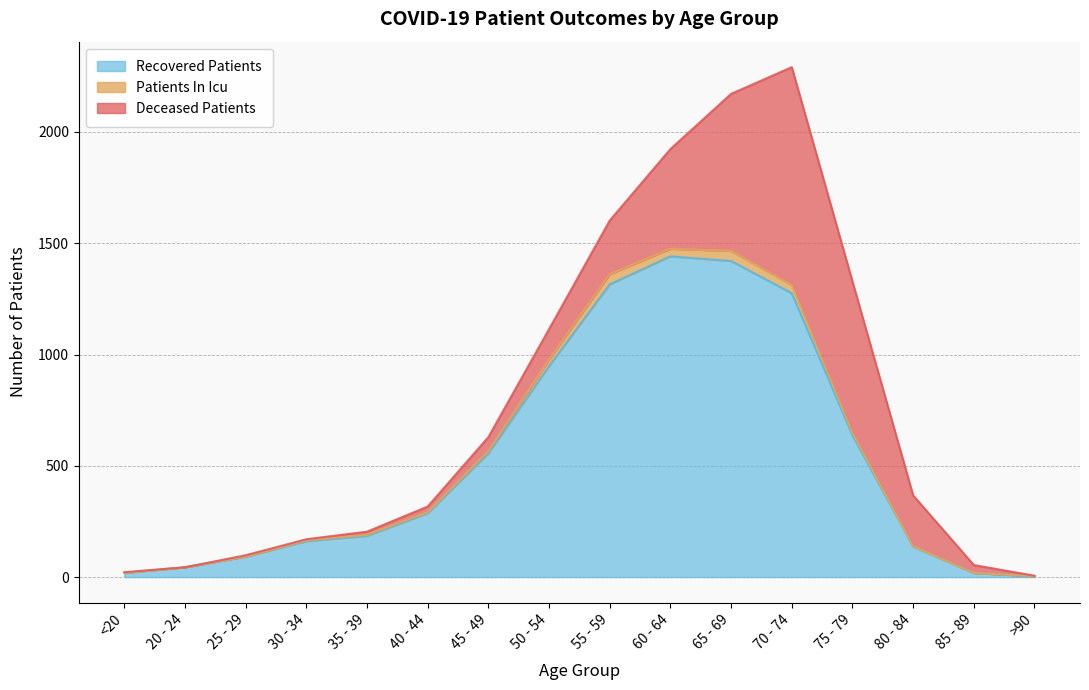

What is the label of the 6th point from the left?

40 - 44